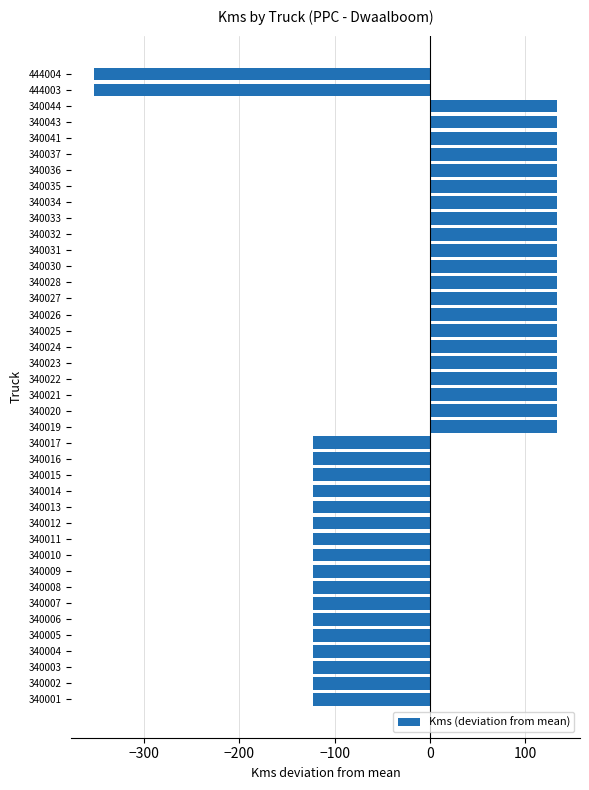

Which has a higher value, 340028 or 340003?

340028